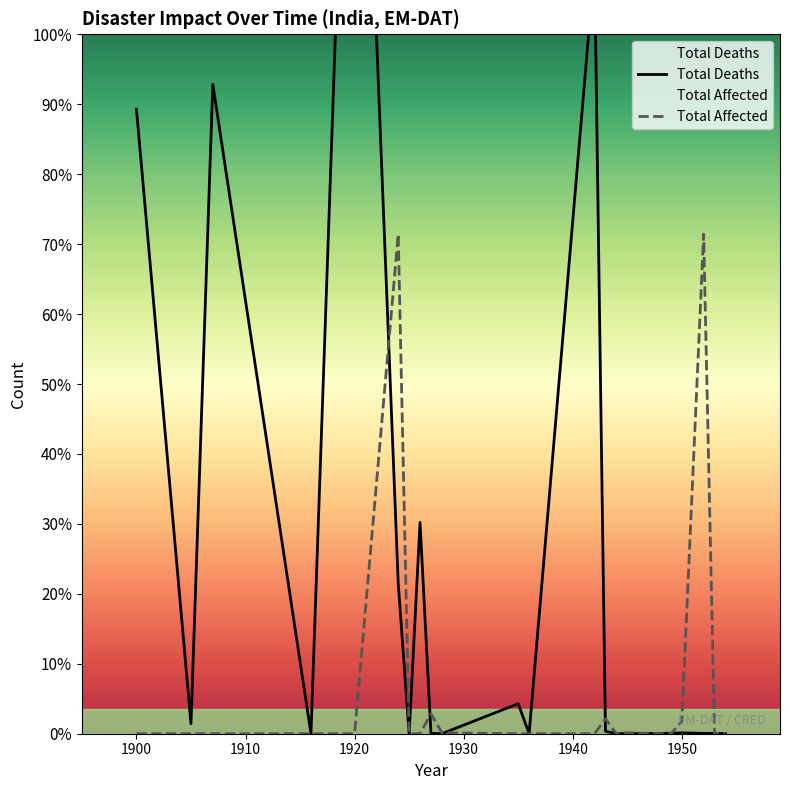

How many values in the Total Deaths series exceed 400?

16